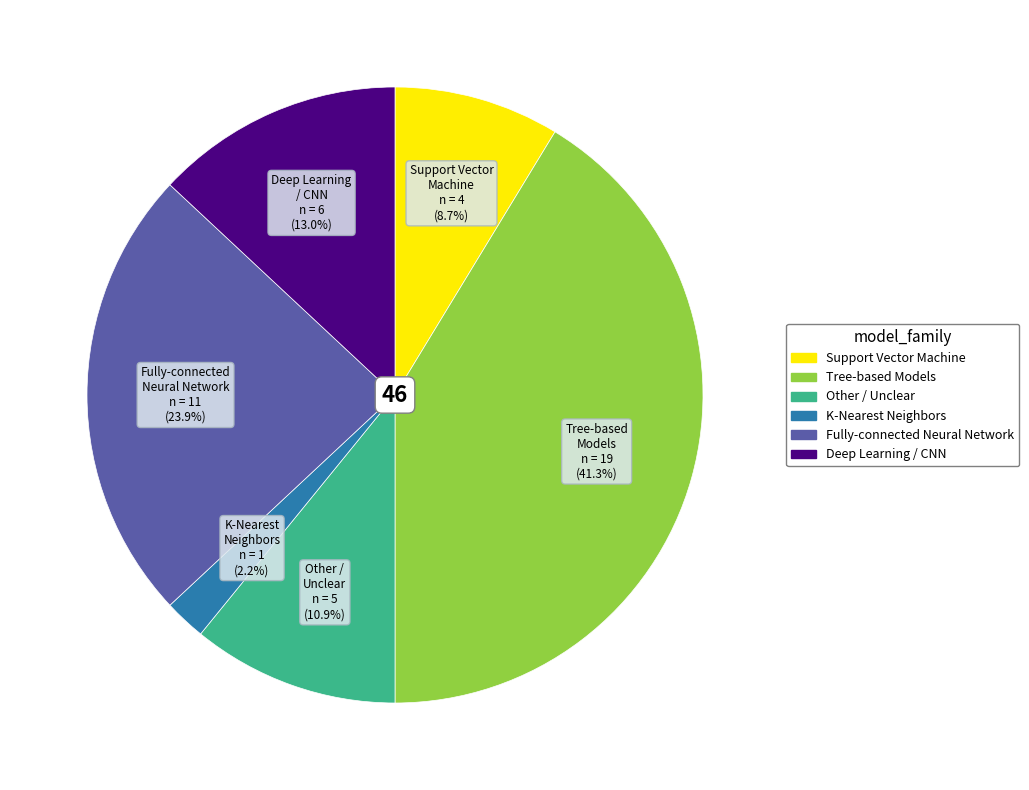

Count the number of slices in the pie.

6